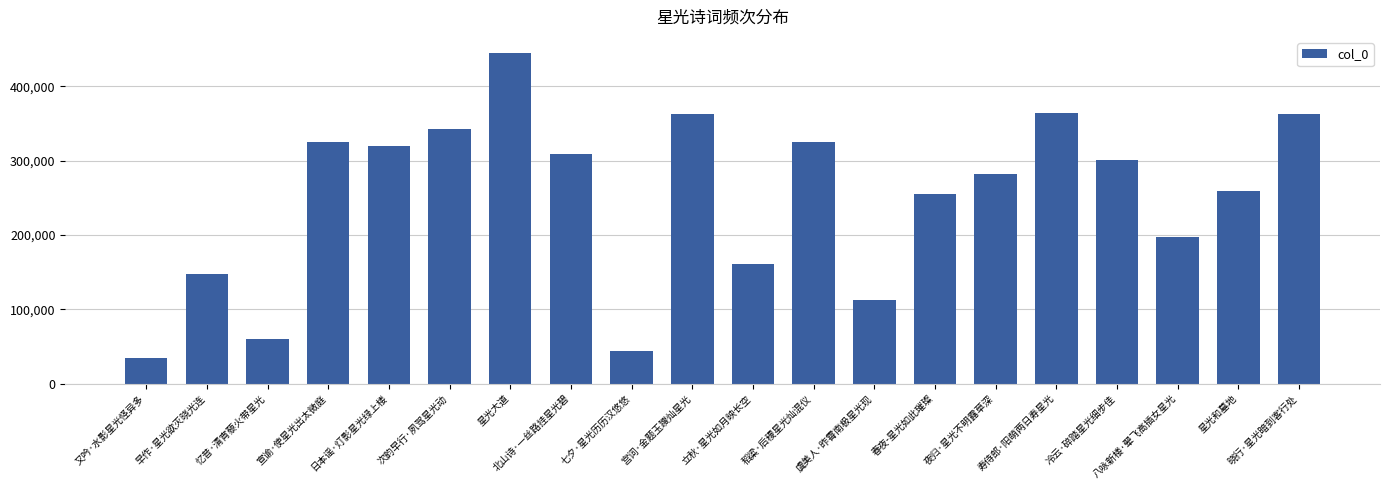

Read the value at 宫词·金题玉躞灿星光, to the nearest 10.

362170